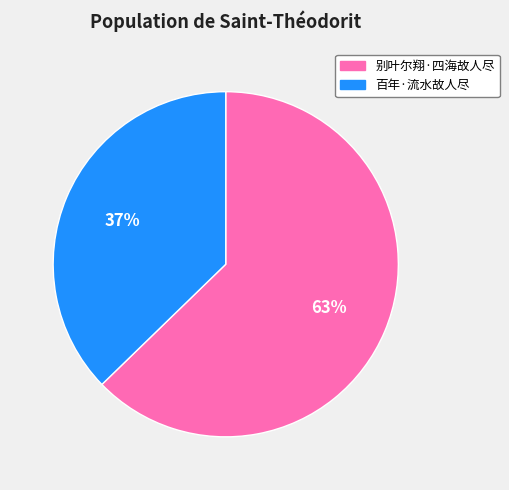

The 别叶尔翔·四海故人尽 slice represents 63% of the pie. True or false?

True